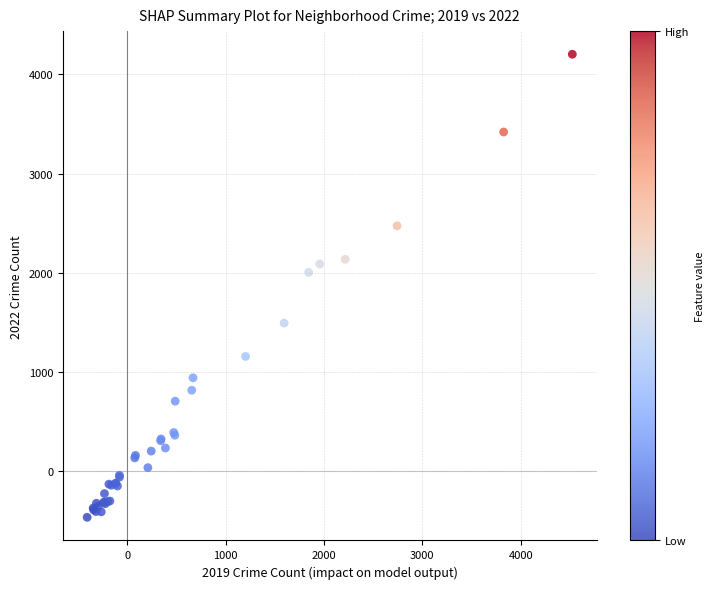

What Y value in the scatter plot is closest to 1870?

2005.5